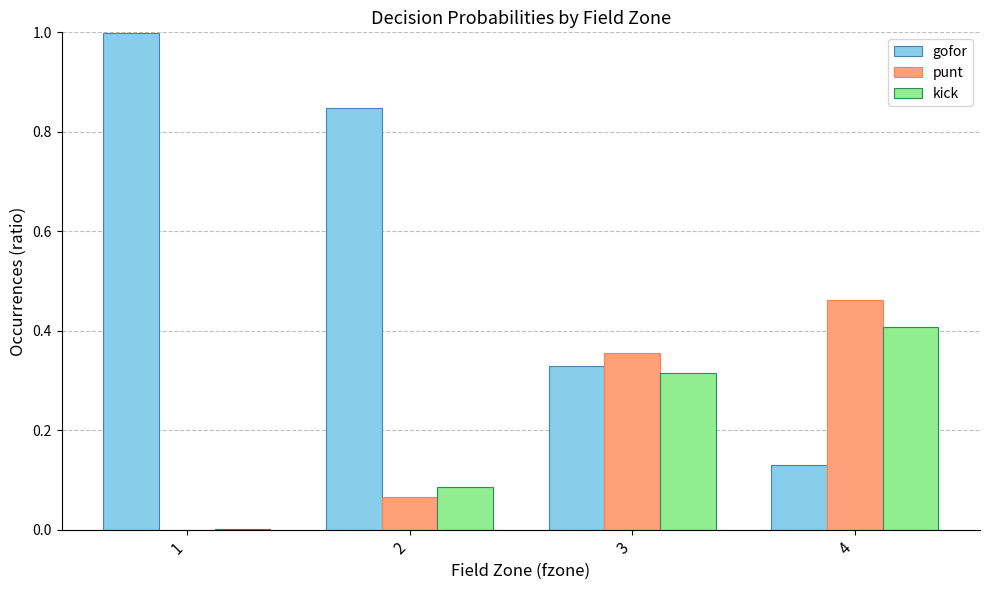

What is the greatest value displayed?

1.0